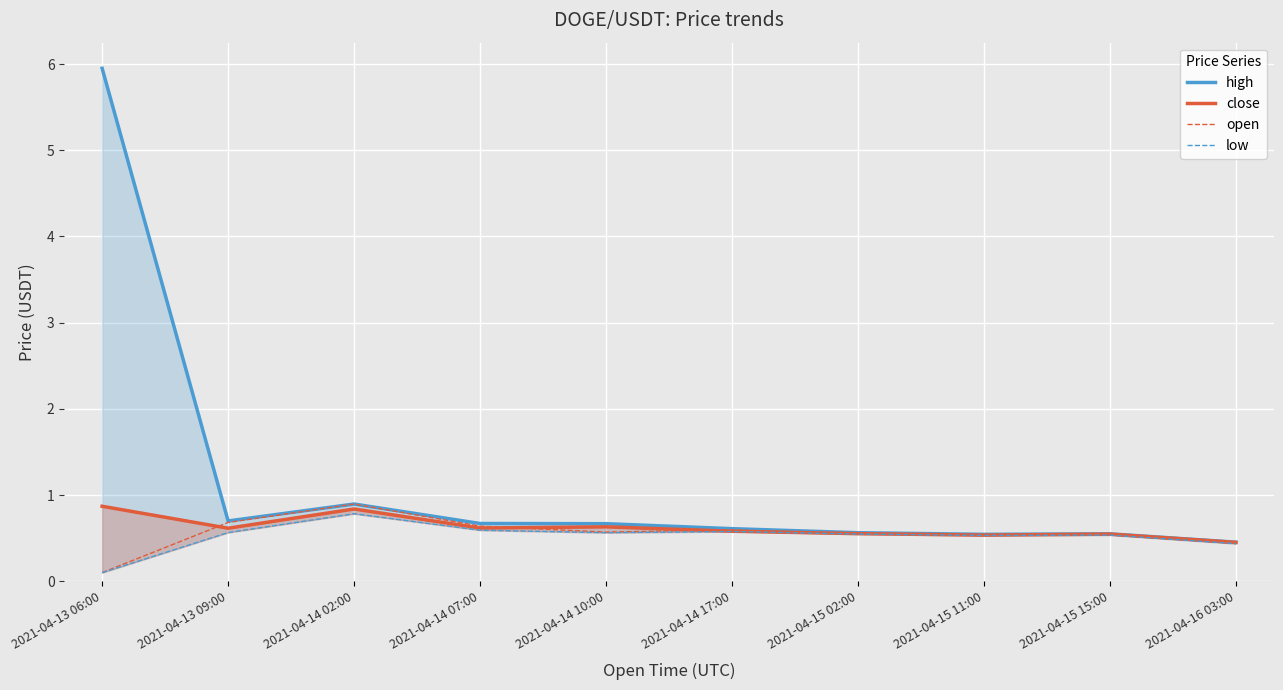

What is the difference between the open values at 2021-04-13 09:00 and 2021-04-14 10:00?

0.1